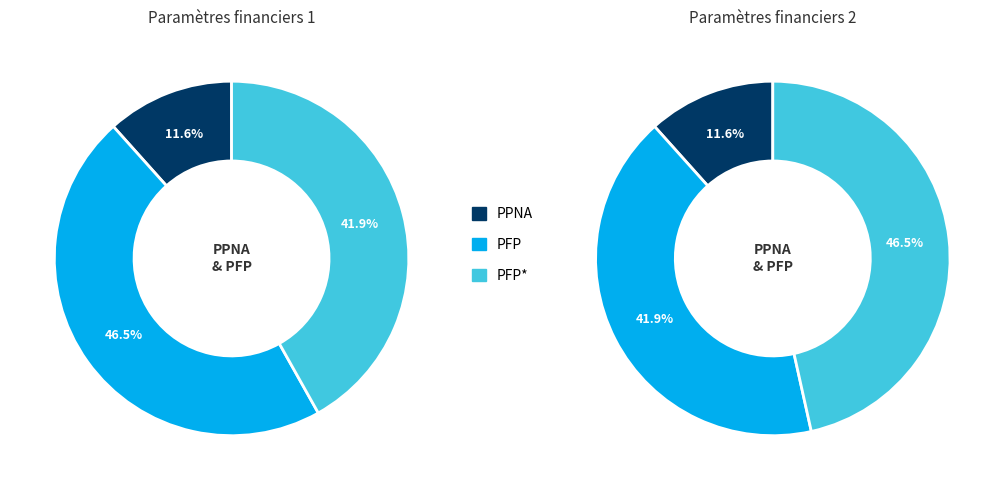

Count the number of slices in the pie.

3